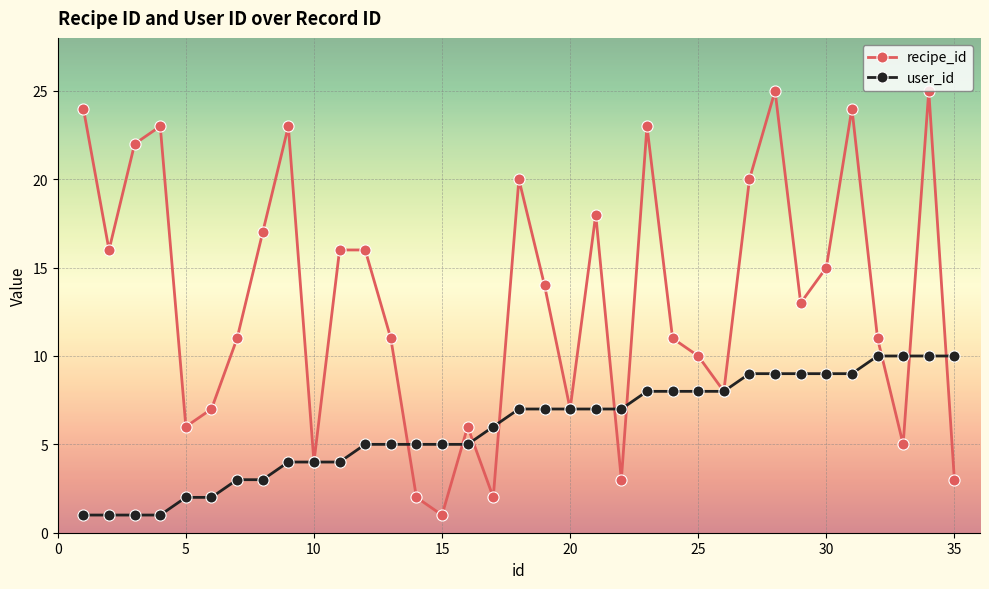

How many values in the recipe_id series are below 13?

17